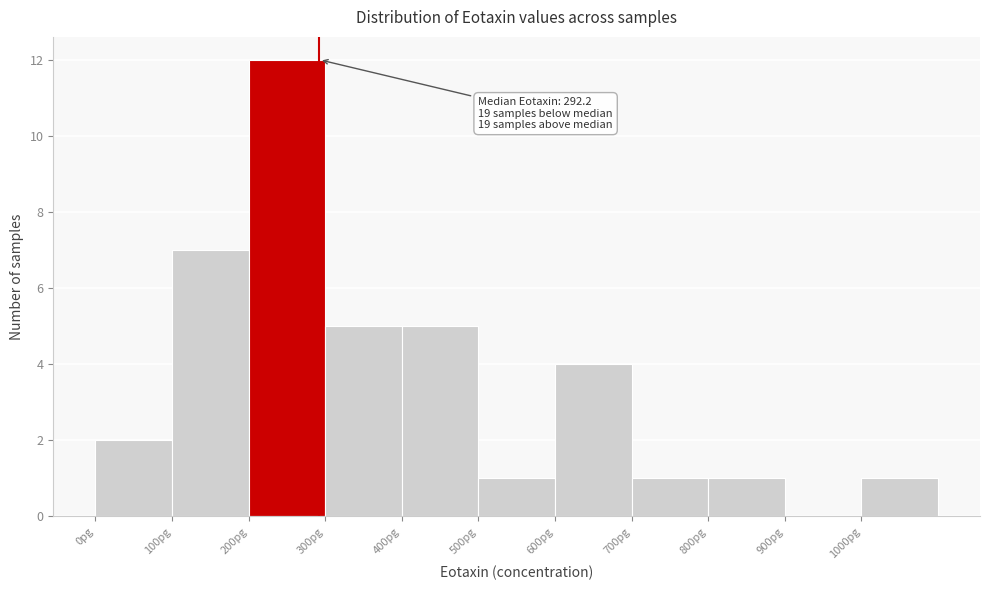

Over which range of the x-axis is the bar tallest?

200 to 300